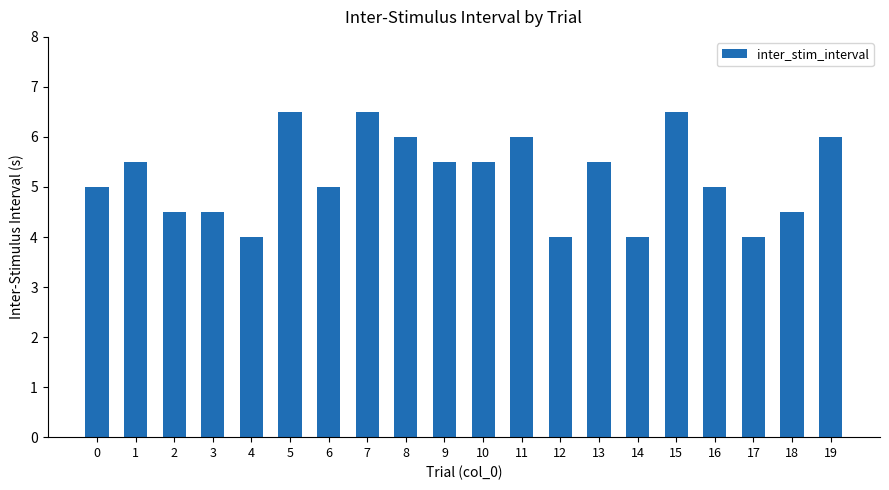

What is the ratio of the value at 15 to the value at 8?

1.1